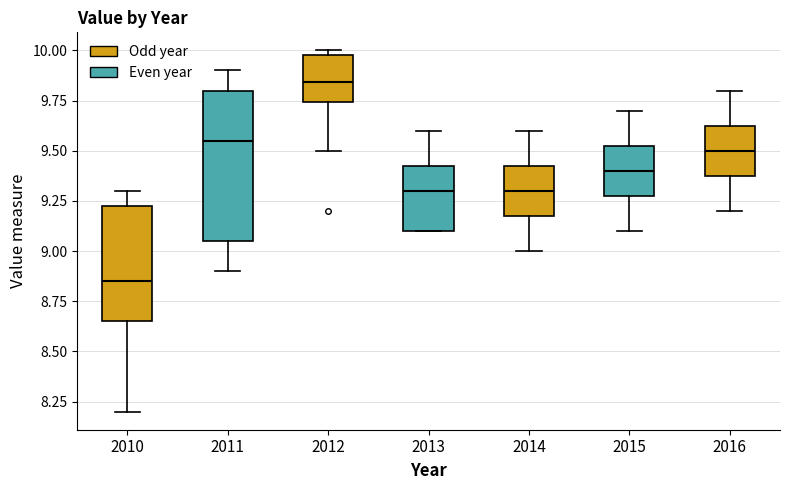

Reading left to right, read every box against the y-axis: the position of its median line, the range the box covers, and the ends of its whiskers. The values are not printed on the chart, so give them approximately, as read against the axis.

2010: median 8.85, box 8.65 to 9.25, whiskers 8.20 to 9.30
2011: median 9.55, box 9.05 to 9.80, whiskers 8.90 to 9.90
2012: median 9.85, box 9.75 to 10.00, whiskers 9.50 to 10.00 (just above the box's upper edge)
2013: median 9.30, box 9.10 to 9.45, whiskers 9.10 to 9.60
2014: median 9.30, box 9.20 to 9.45, whiskers 9.00 to 9.60
2015: median 9.40, box 9.30 to 9.55, whiskers 9.10 to 9.70
2016: median 9.50, box 9.40 to 9.65, whiskers 9.20 to 9.80